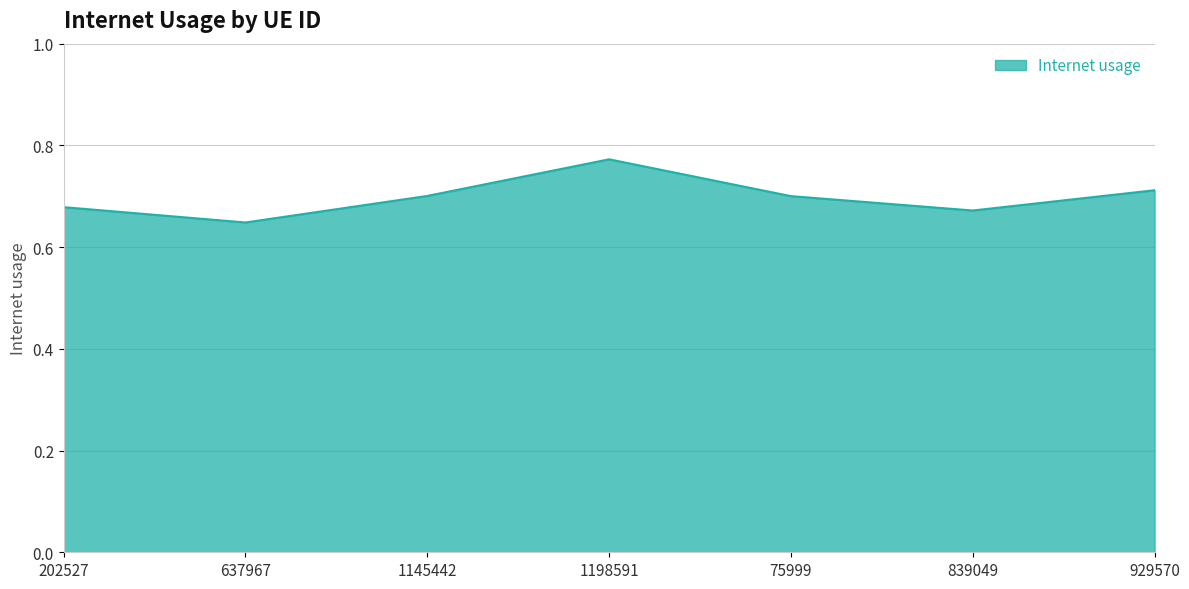

At which category does the data reach its first local valley?

637967